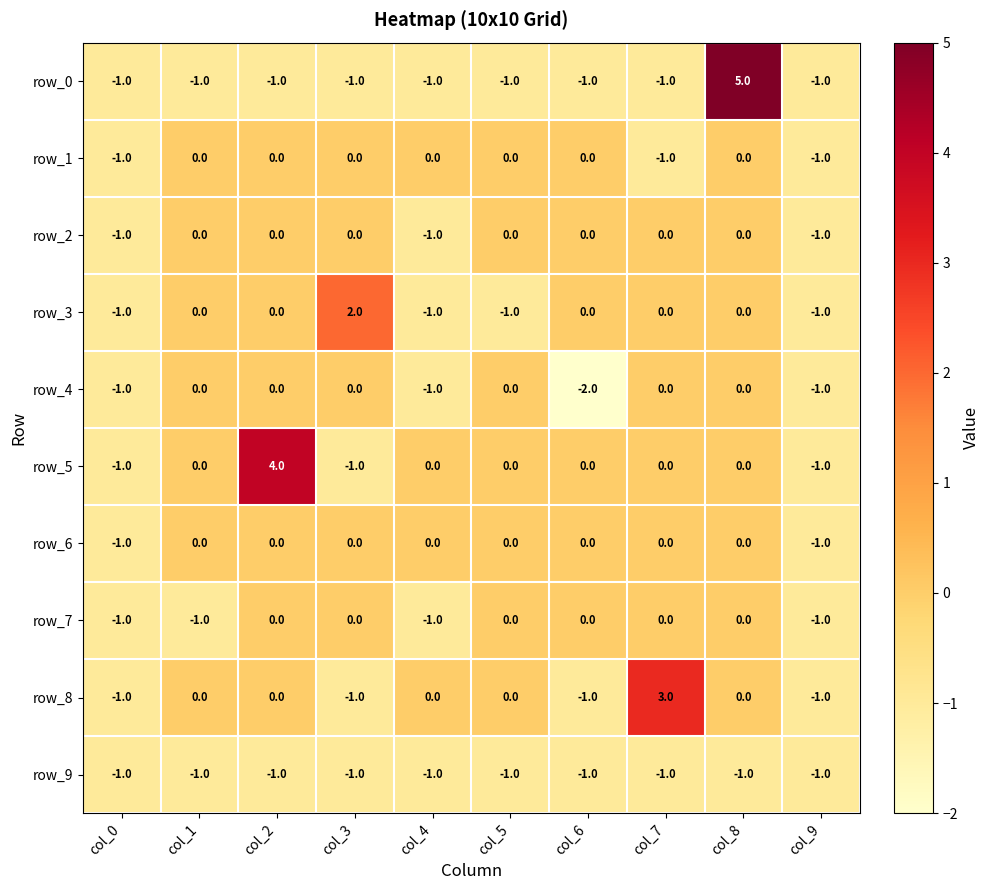

The value of row_4 at col_2 is 0. True or false?

True